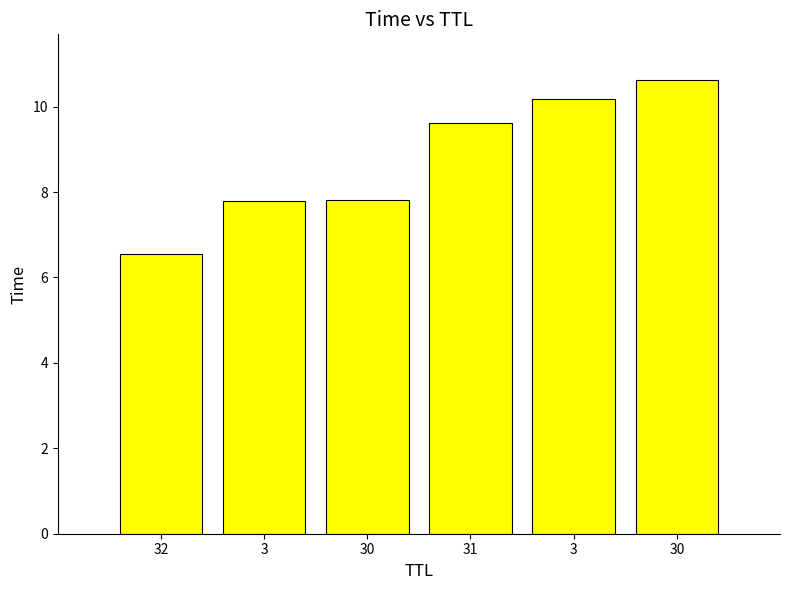

Approximately how many times larger is the value at 31 compared to 3?

1.2